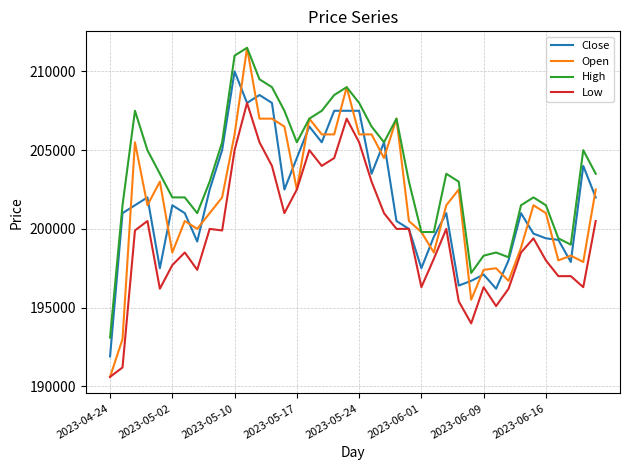

Which series has the widest spread of values?

Open